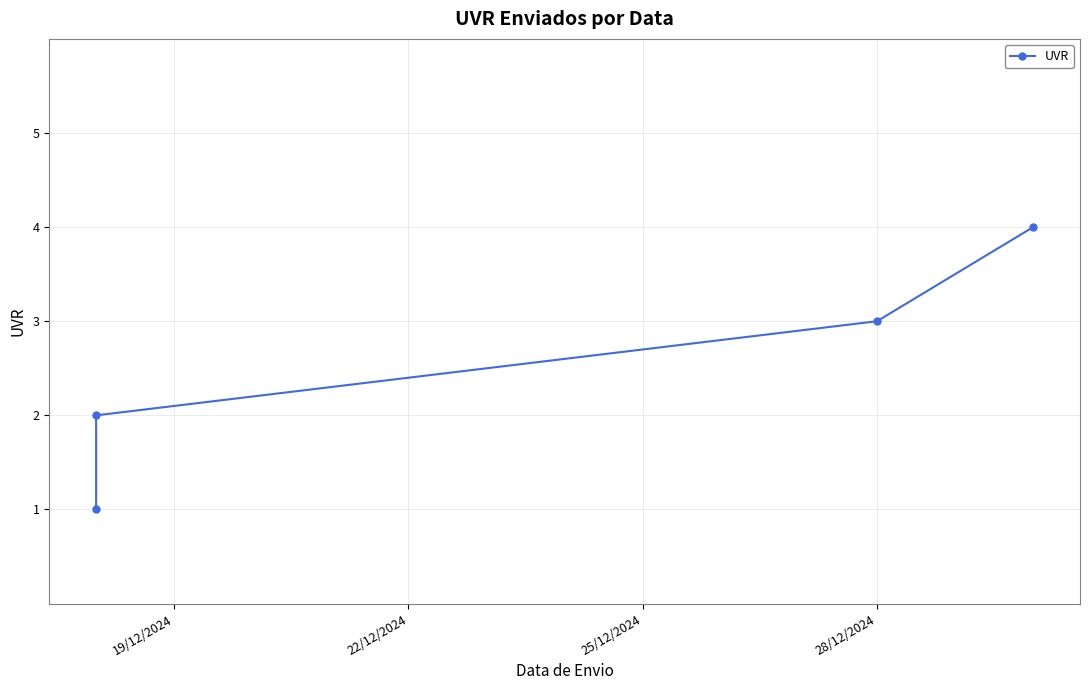

How many data points are less than 3?

2